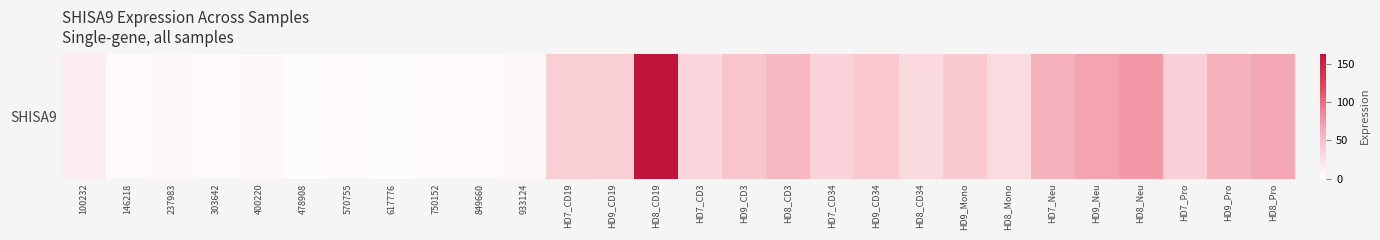

What is the greatest value displayed?

162.9